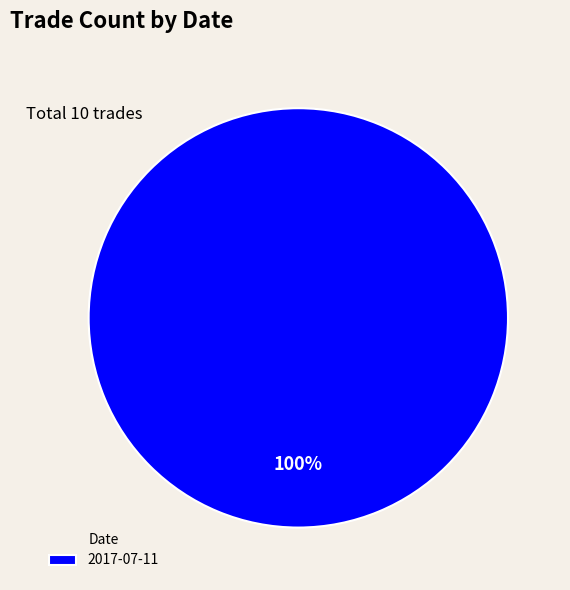

Which category accounts for the majority?

2017-07-11